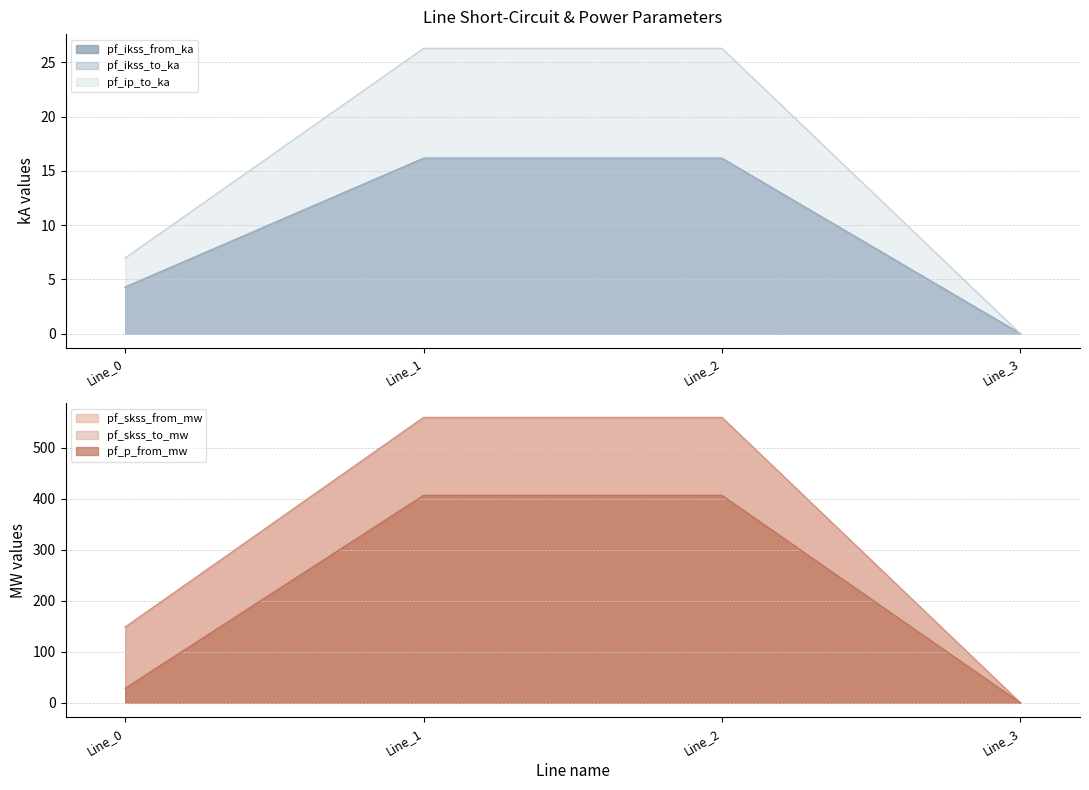

Which label corresponds to the smallest value in the chart?

Line_3